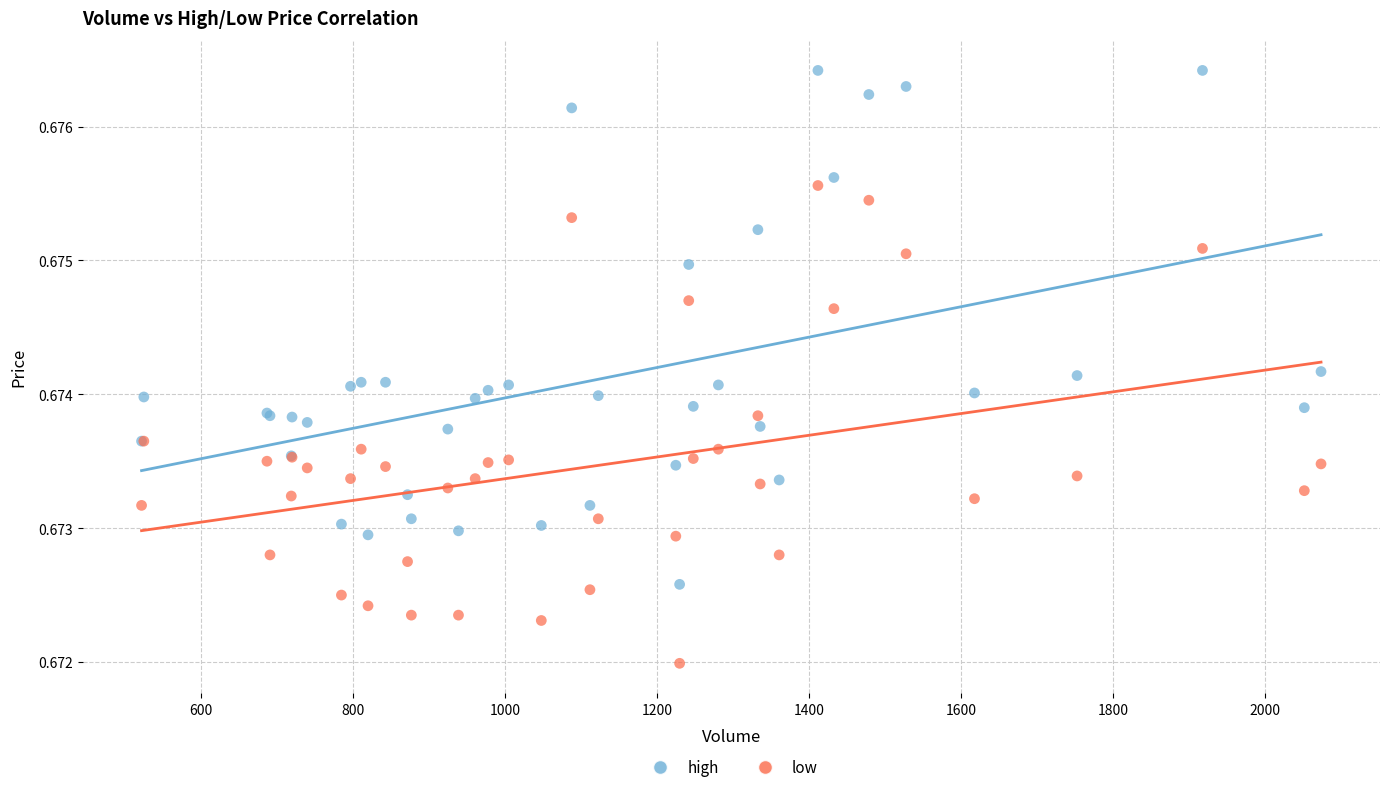

Which series contains the highest Y value?

high